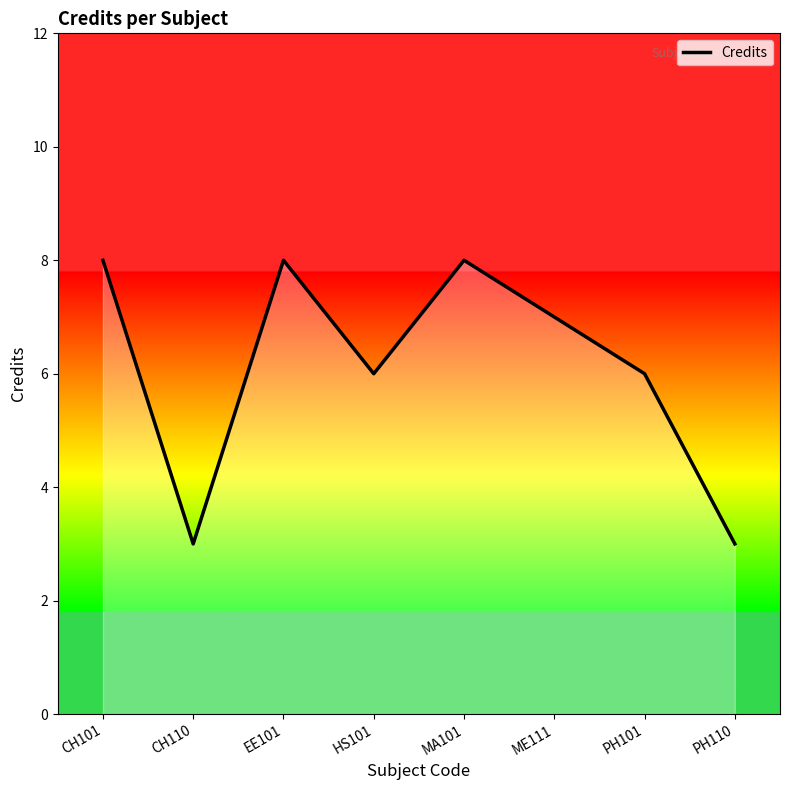

What is the change in value from CH101 to CH110?

-5